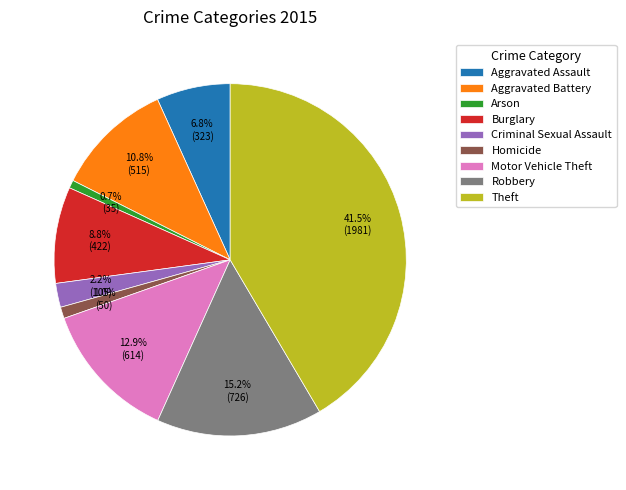

Which category has the biggest portion of the pie?

Theft